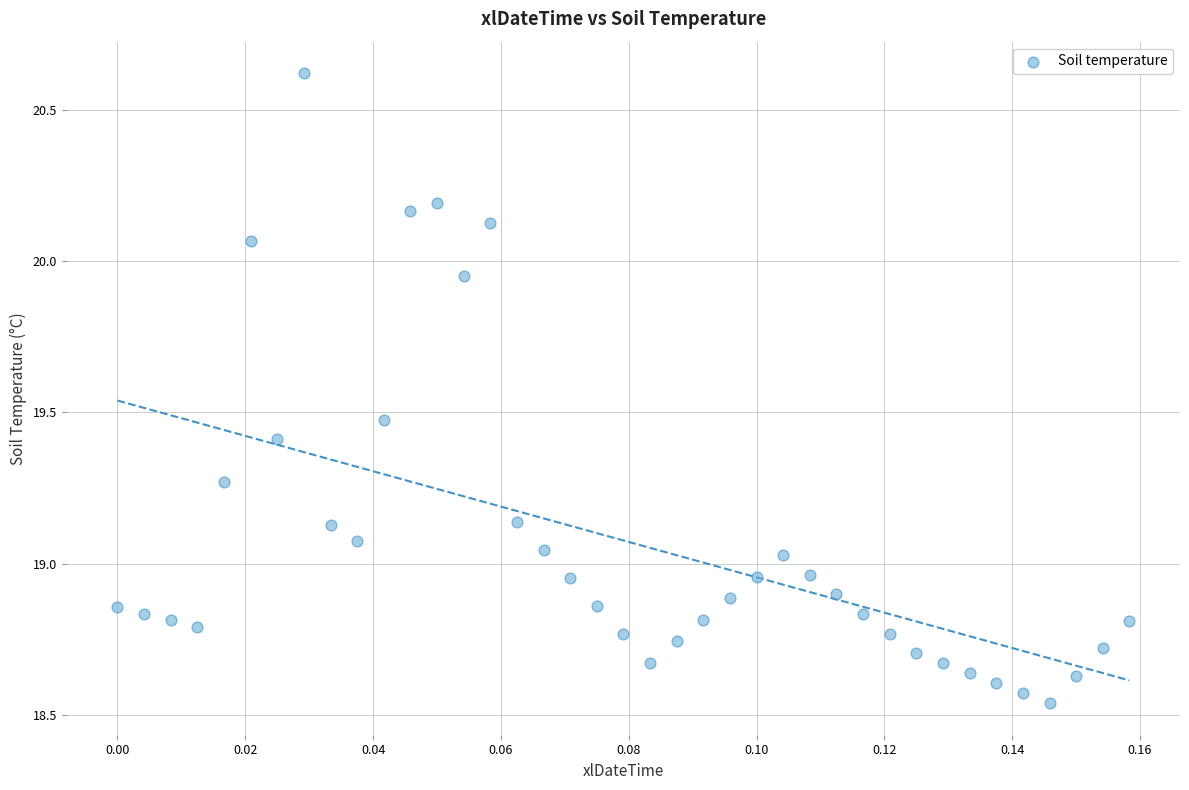

What is the range of Y values (max minus min)?

2.1